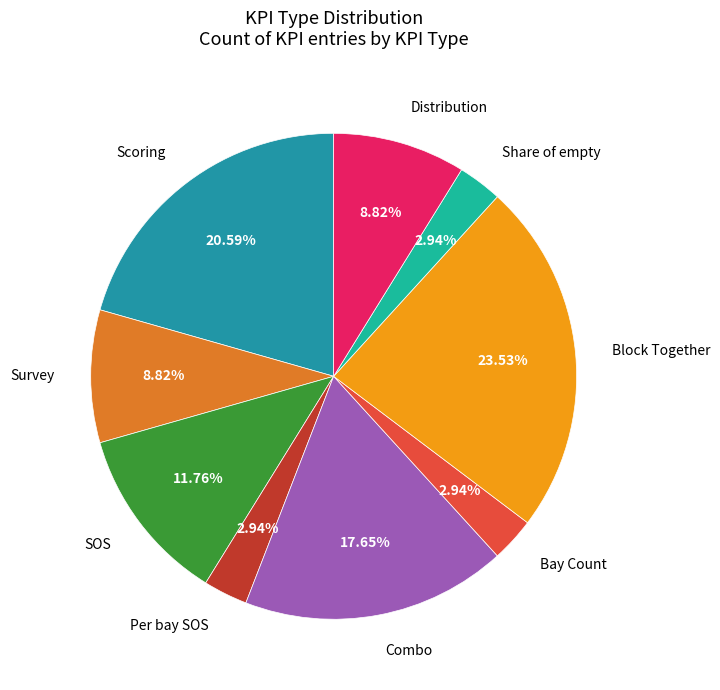

Which category has the biggest portion of the pie?

Block Together